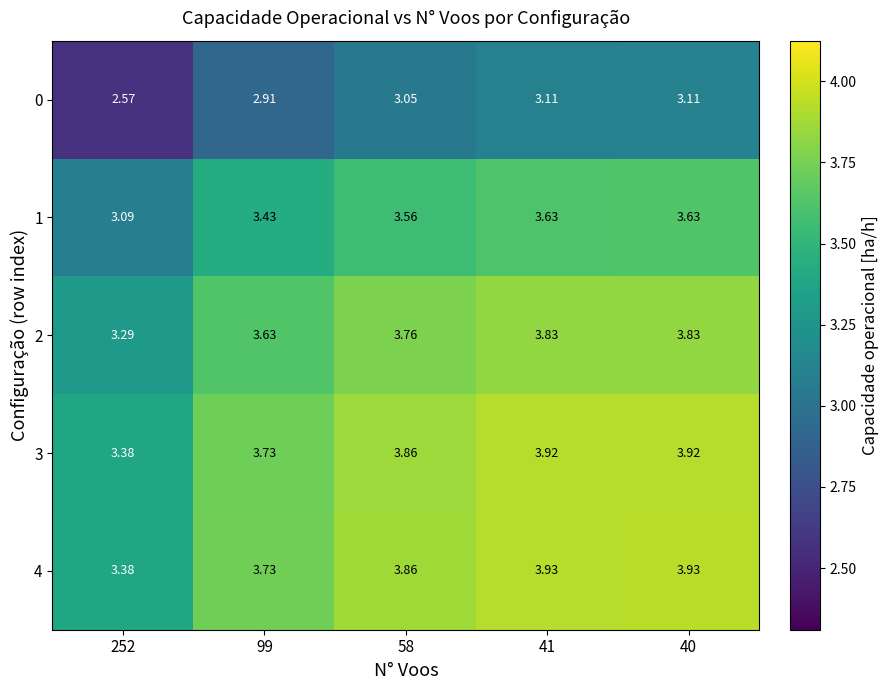

Is the value of 0 at 99 greater than the value of 4 at 41?

No